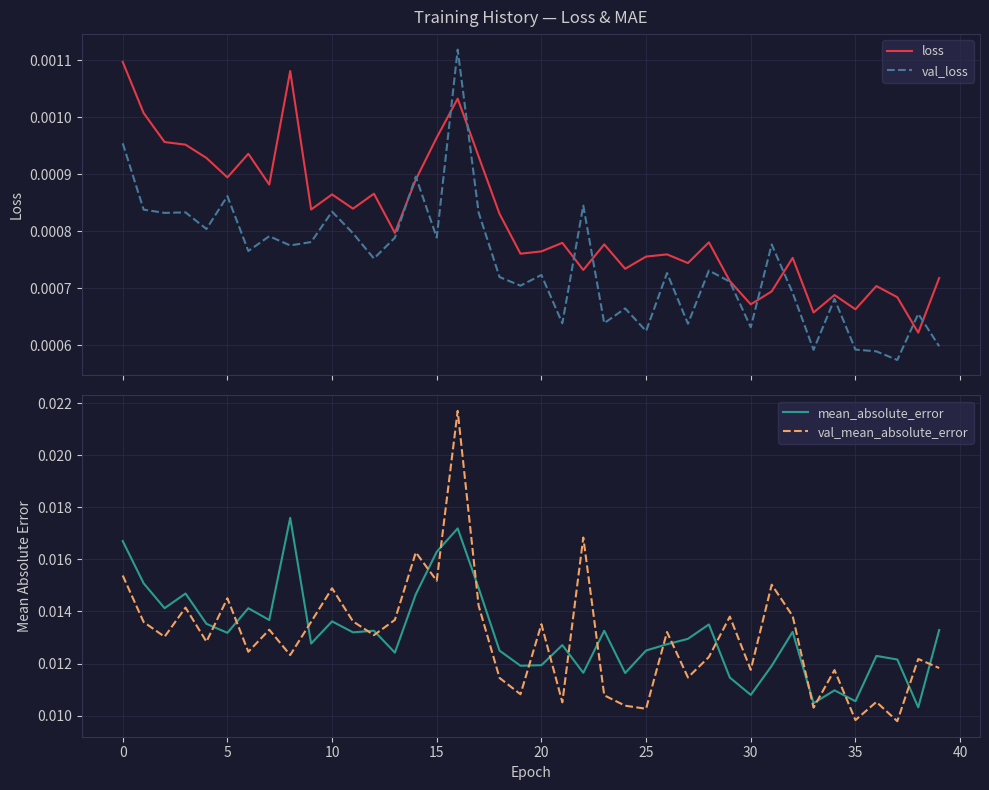

Which series ends up on top after the final intersection of loss and val_loss?

loss